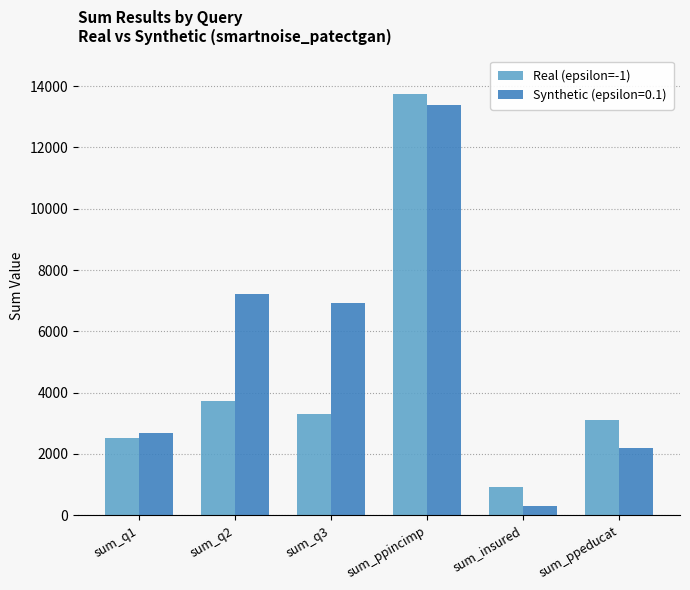

What is the label of the 1st bar from the left?

sum_q1